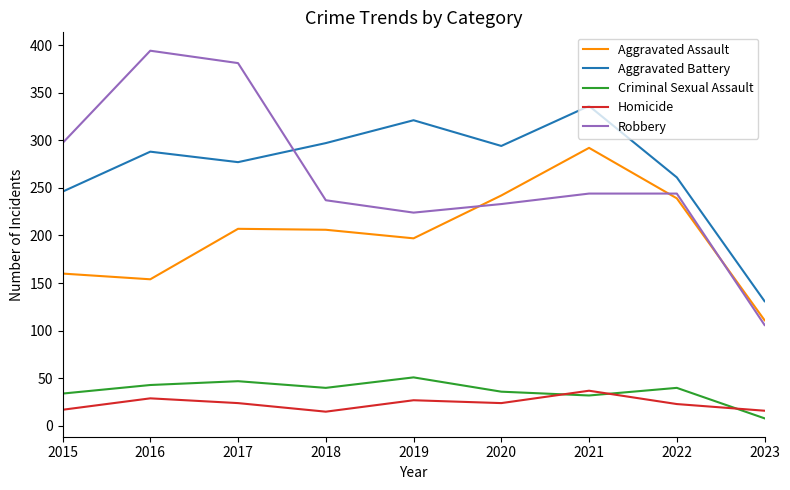

Is the value of Aggravated Assault at 2019 greater than the value of Homicide at 2018?

Yes